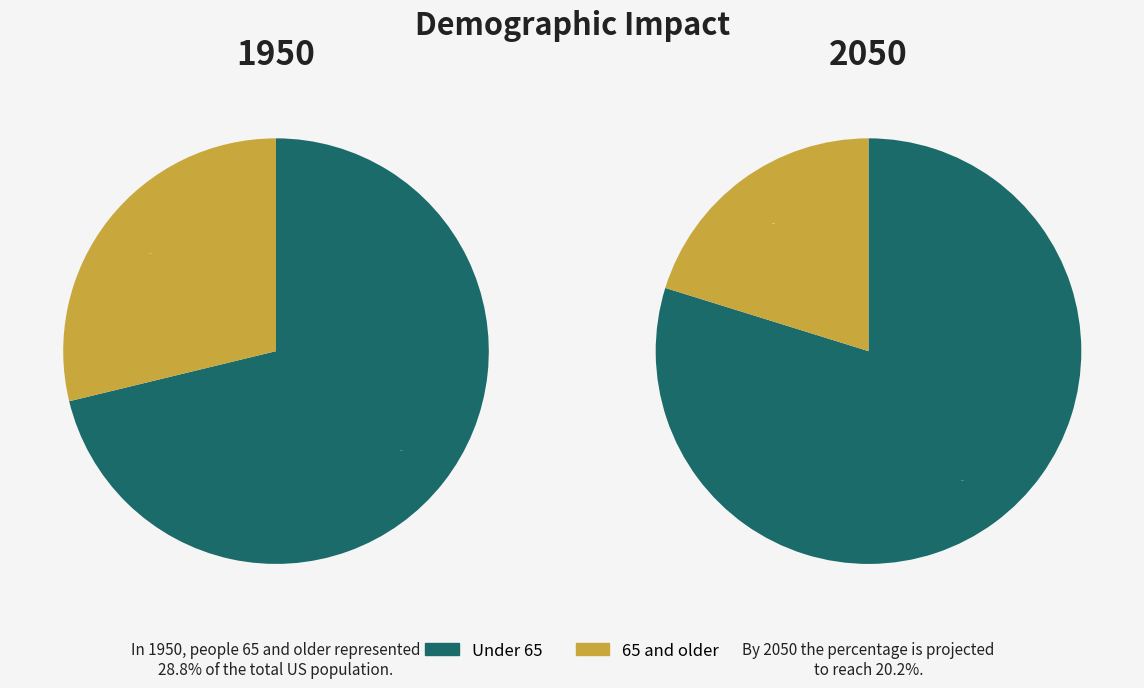

Is 80+ the majority of the pie?

No